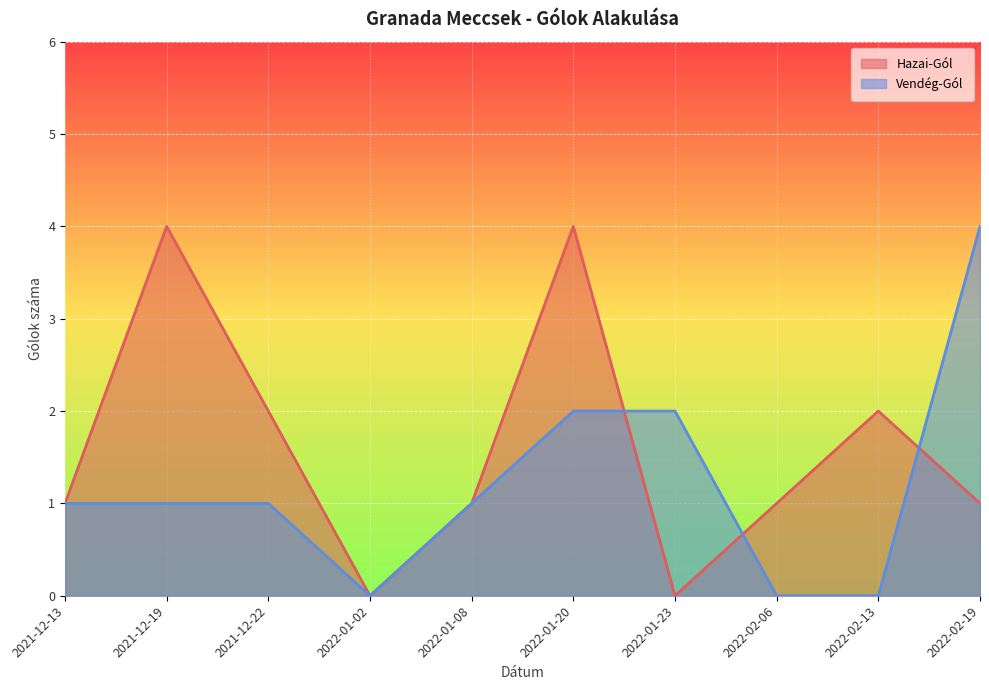

Reading right to left, list all the values displayed in this chart.

Hazai-Gól: 2022-02-19=1	2022-02-13=2	2022-02-06=1	2022-01-23=0	2022-01-20=4	2022-01-08=1	2022-01-02=0	2021-12-22=2	2021-12-19=4	2021-12-13=1
Vendég-Gól: 2022-02-19=4	2022-02-13=0	2022-02-06=0	2022-01-23=2	2022-01-20=2	2022-01-08=1	2022-01-02=0	2021-12-22=1	2021-12-19=1	2021-12-13=1